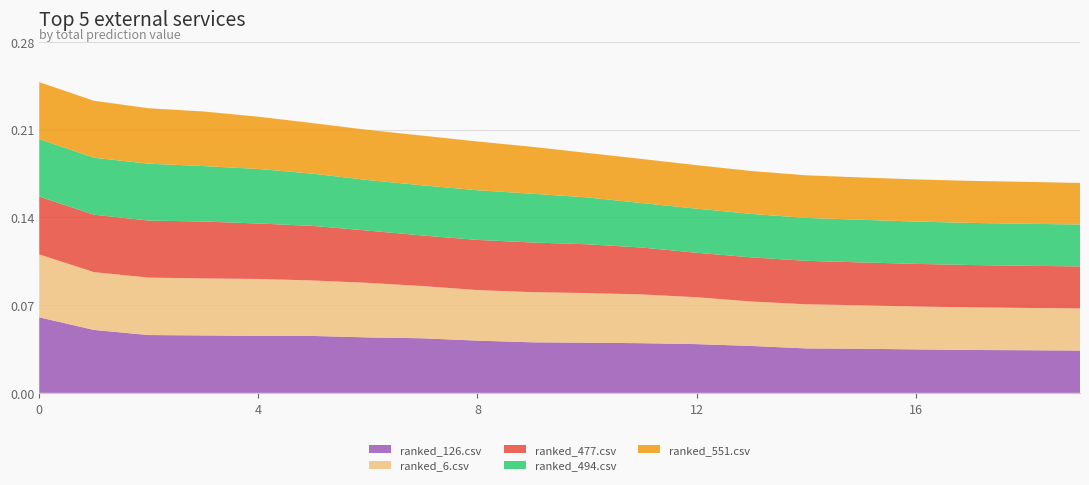

Reading left to right, what are all the values shown in this chart?

ranked_126.csv: 0=0.1	1=0.1	2=0.0	3=0.0	4=0.0	5=0.0	6=0.0	7=0.0	8=0.0	9=0.0	10=0.0	11=0.0	12=0.0	13=0.0	14=0.0	15=0.0	16=0.0	17=0.0	18=0.0	19=0.0
ranked_6.csv: 0=0.1	1=0.0	2=0.0	3=0.0	4=0.0	5=0.0	6=0.0	7=0.0	8=0.0	9=0.0	10=0.0	11=0.0	12=0.0	13=0.0	14=0.0	15=0.0	16=0.0	17=0.0	18=0.0	19=0.0
ranked_477.csv: 0=0.0	1=0.0	2=0.0	3=0.0	4=0.0	5=0.0	6=0.0	7=0.0	8=0.0	9=0.0	10=0.0	11=0.0	12=0.0	13=0.0	14=0.0	15=0.0	16=0.0	17=0.0	18=0.0	19=0.0
ranked_494.csv: 0=0.0	1=0.0	2=0.0	3=0.0	4=0.0	5=0.0	6=0.0	7=0.0	8=0.0	9=0.0	10=0.0	11=0.0	12=0.0	13=0.0	14=0.0	15=0.0	16=0.0	17=0.0	18=0.0	19=0.0
ranked_551.csv: 0=0.0	1=0.0	2=0.0	3=0.0	4=0.0	5=0.0	6=0.0	7=0.0	8=0.0	9=0.0	10=0.0	11=0.0	12=0.0	13=0.0	14=0.0	15=0.0	16=0.0	17=0.0	18=0.0	19=0.0